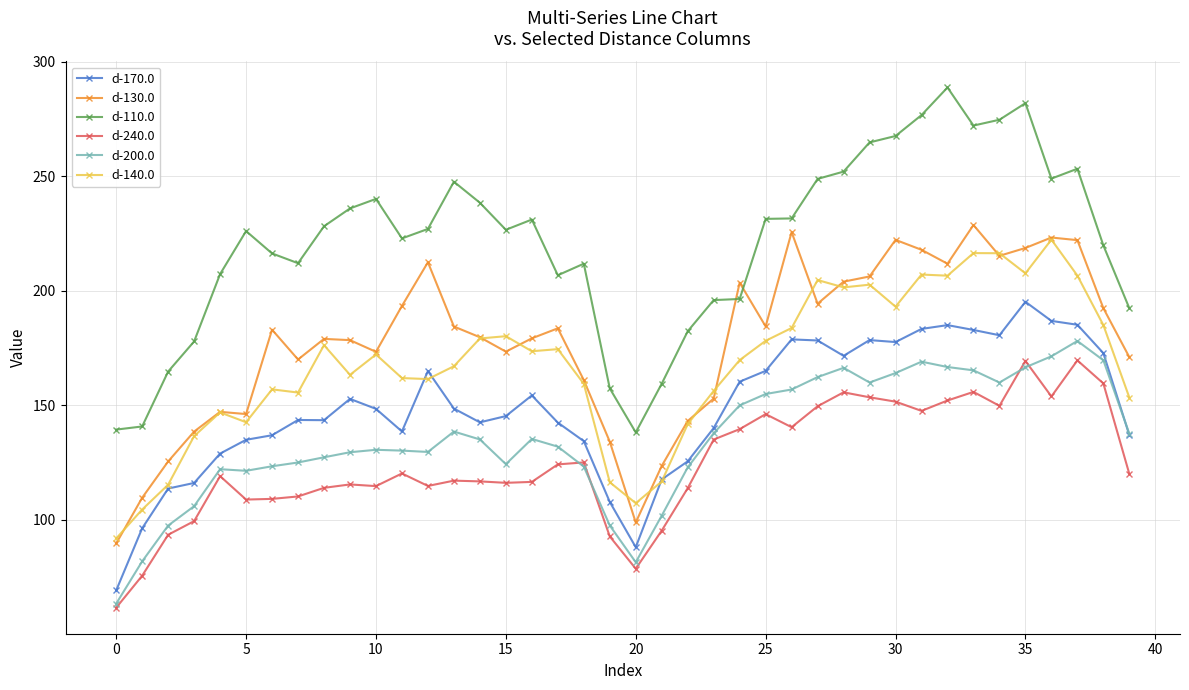

Which series has the widest spread of values?

d-110.0